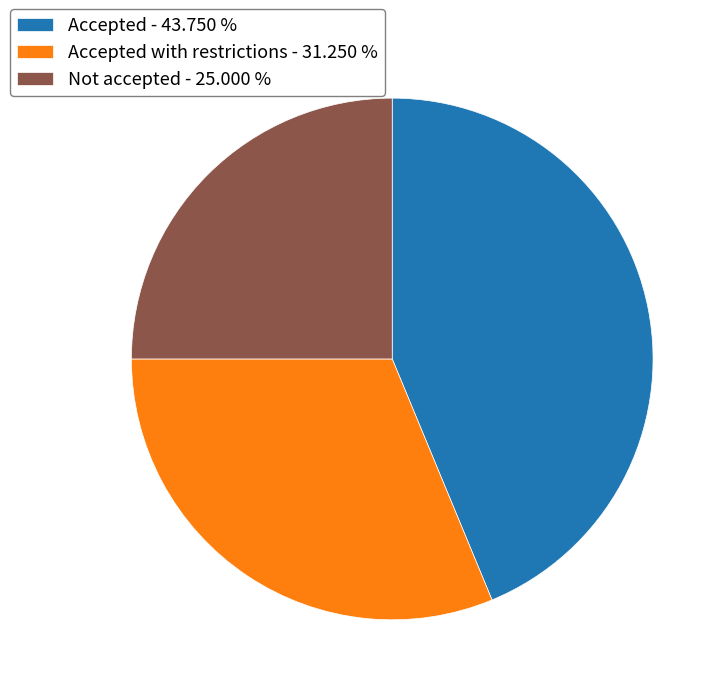

Approximately how many times larger is the value at Accepted - 43.750 % compared to Accepted with restrictions - 31.250 %?

1.4